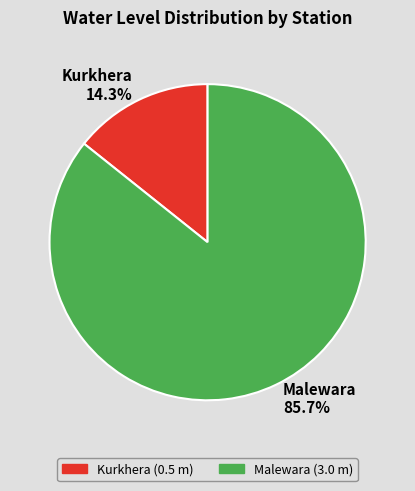

Is Kurkhera the majority of the pie?

No